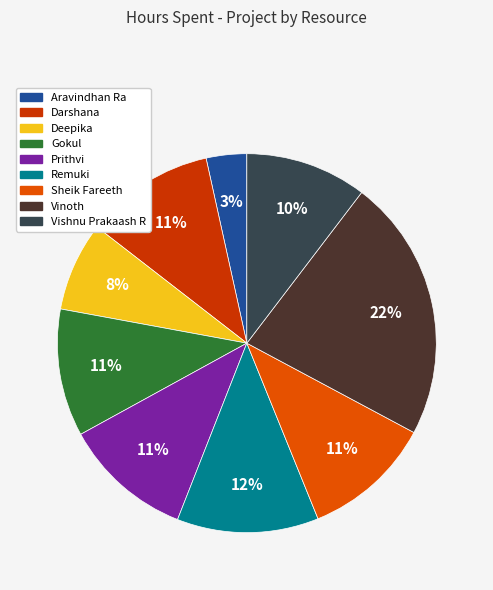

Which has a higher value, Sheik Fareeth or Aravindhan Ra?

Sheik Fareeth